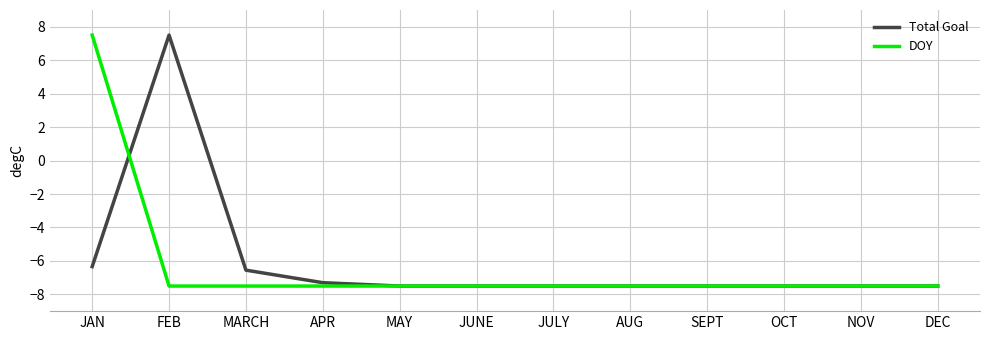

What is the approximate value of Total Goal at APR?

-7.3